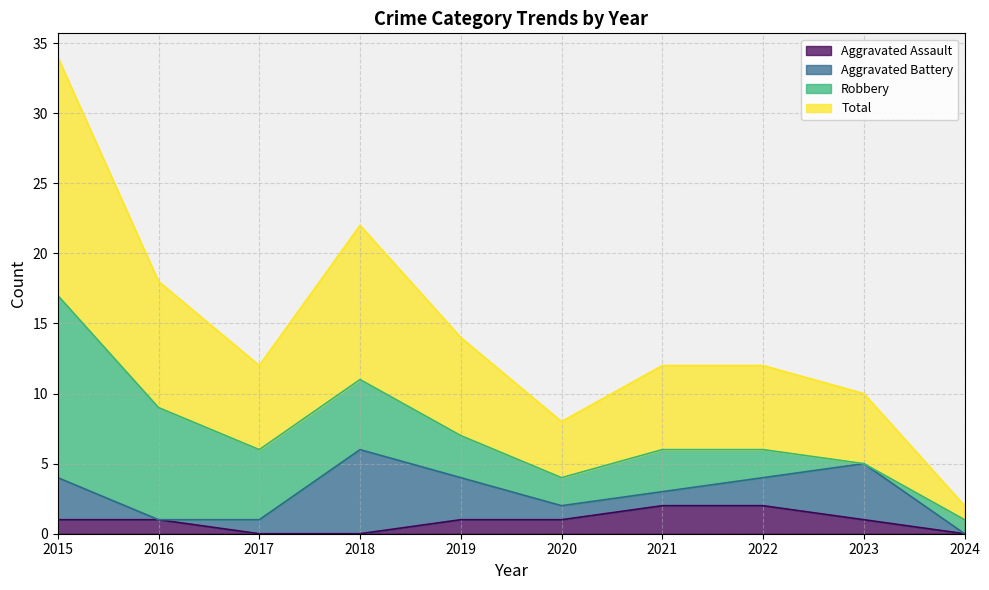

Which category has the lowest value across all series?

2017